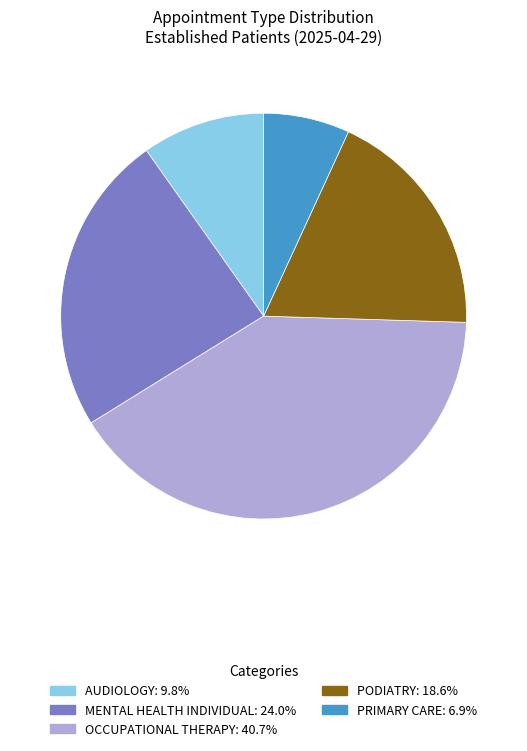

Does any single category account for the majority?

No